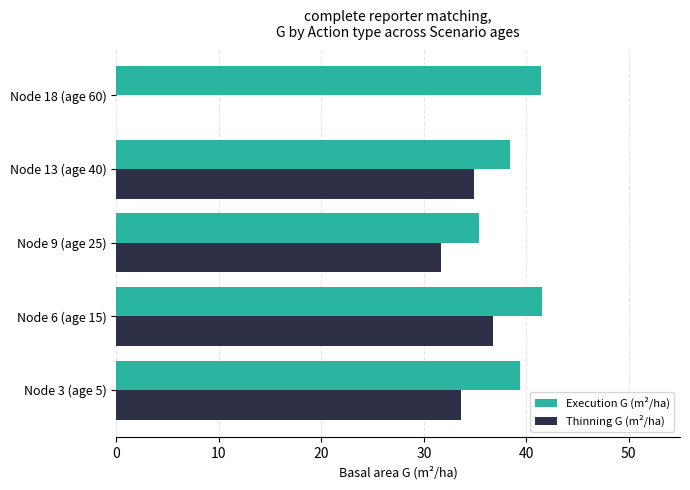

What is the sum of all Thinning G (m²/ha) values?

136.9